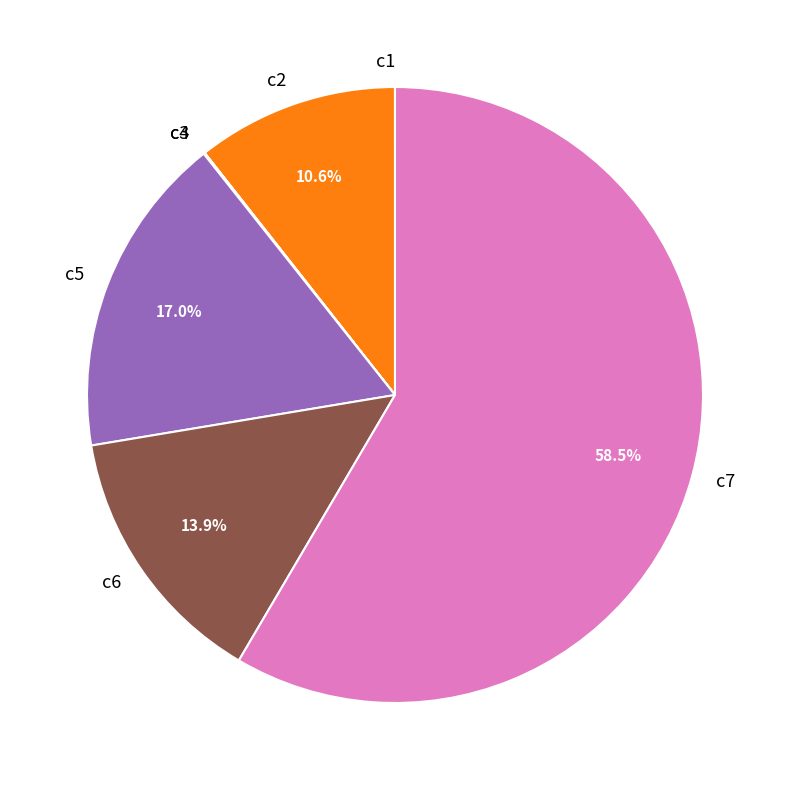

Does c7 represent more than half of the total?

Yes